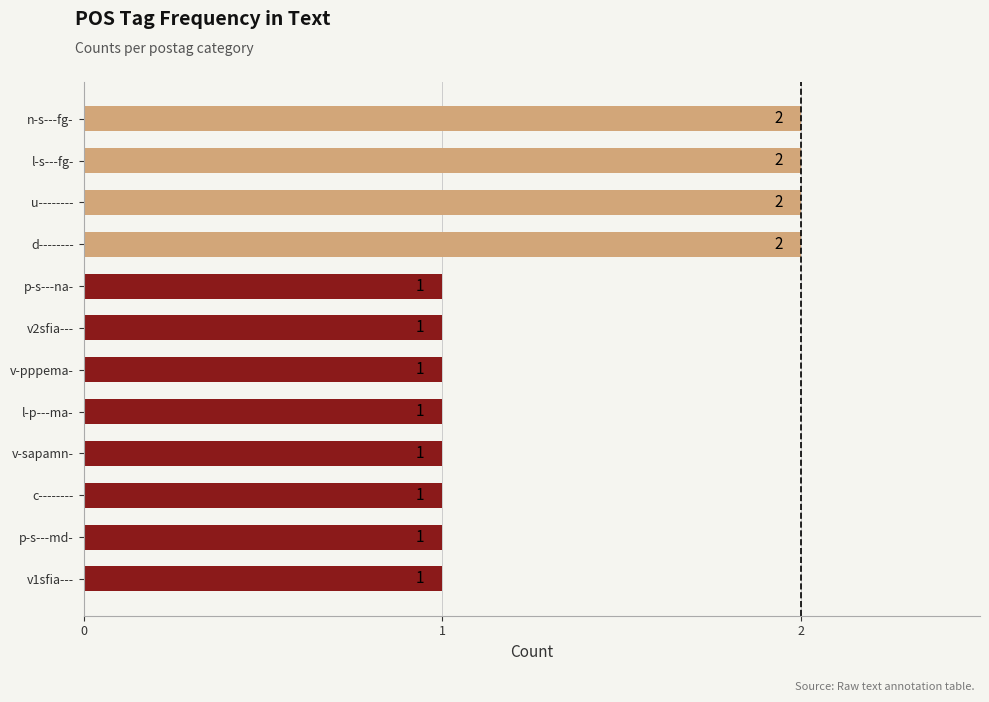

Does the chart contain any negative values?

No